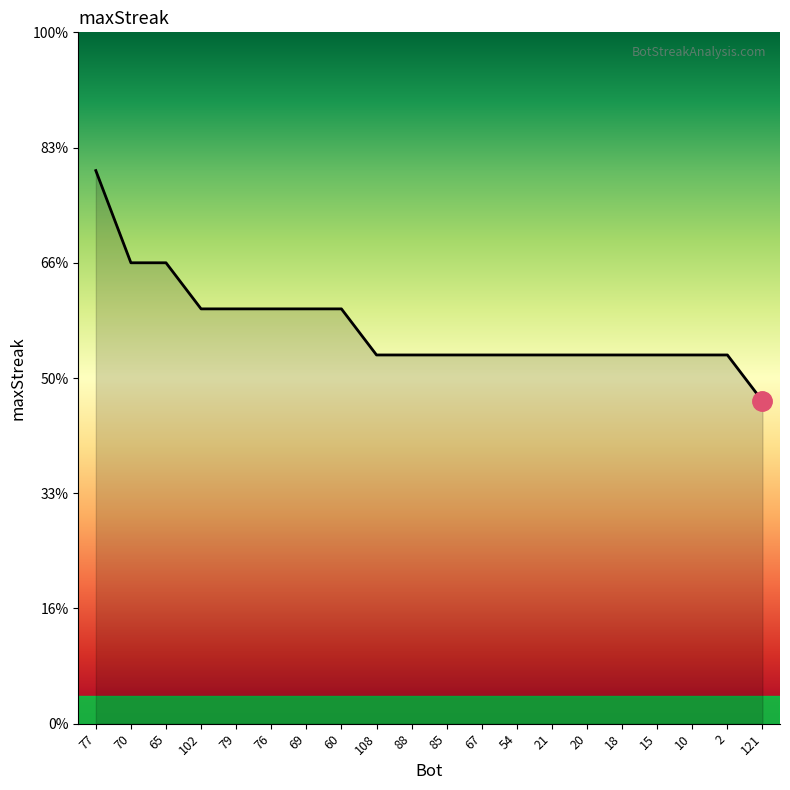

Does the chart display data point markers on the line(s)?

No